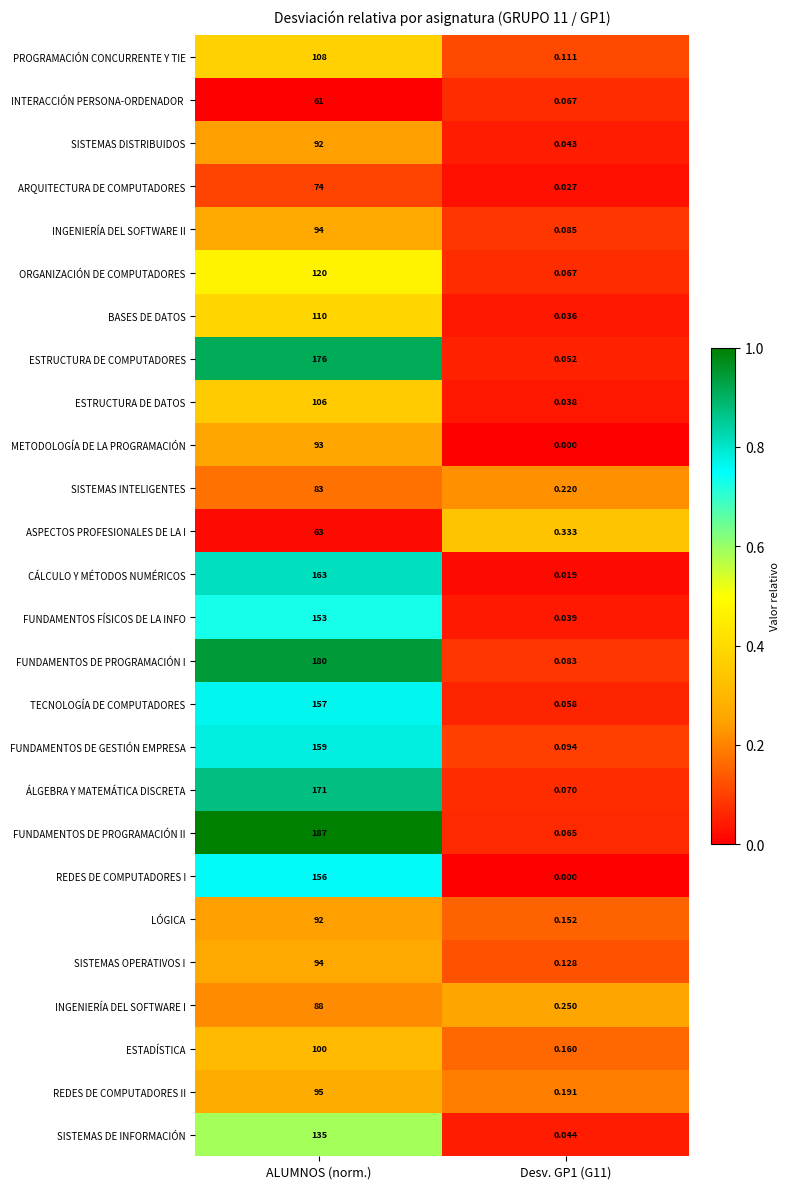

Which series has the largest total across all categories?

FUNDAMENTOS DE PROGRAMACIÓN II